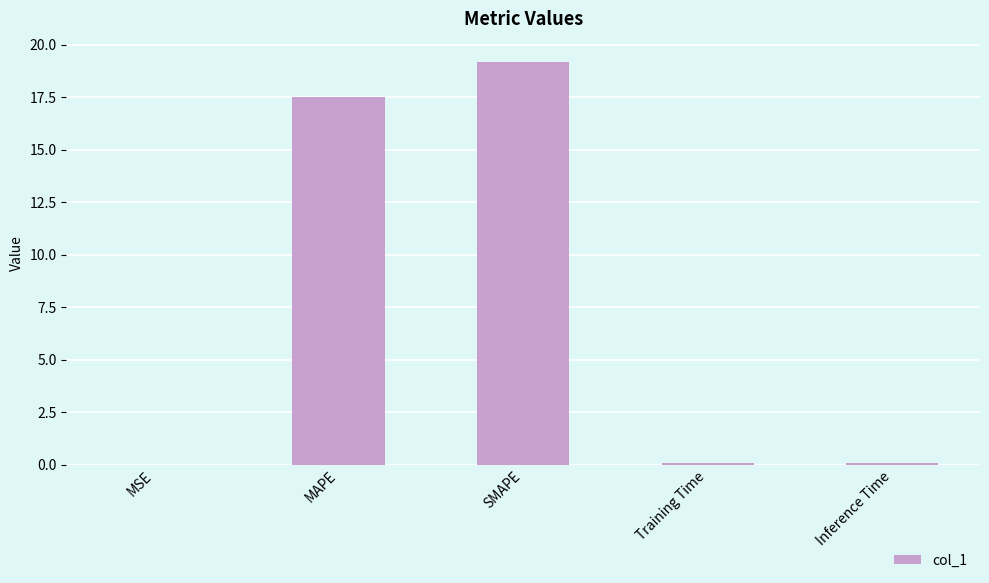

Which has a higher value, MSE or MAPE?

MAPE